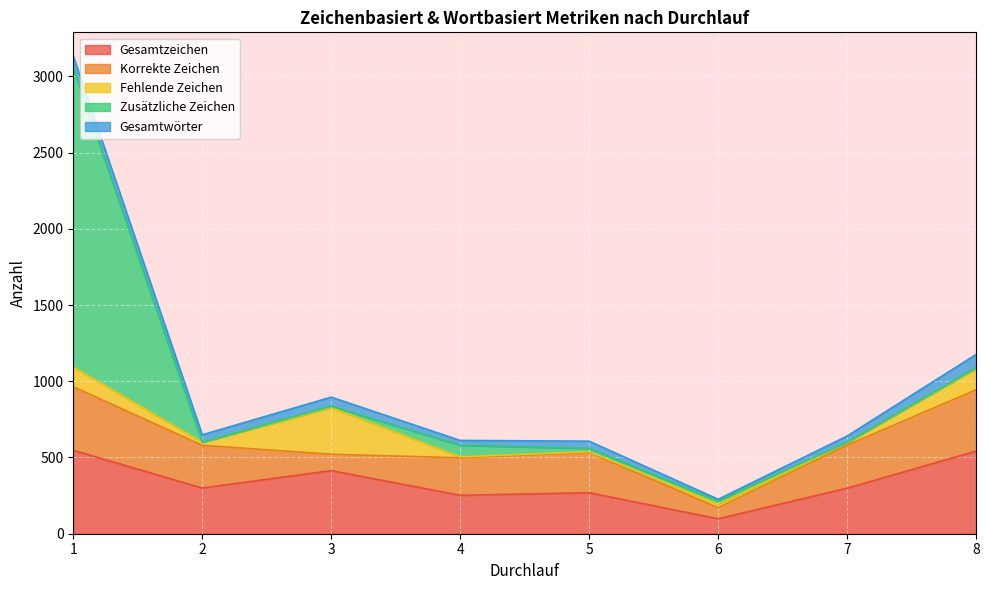

What is the highest value of the Fehlende Zeichen series?

307